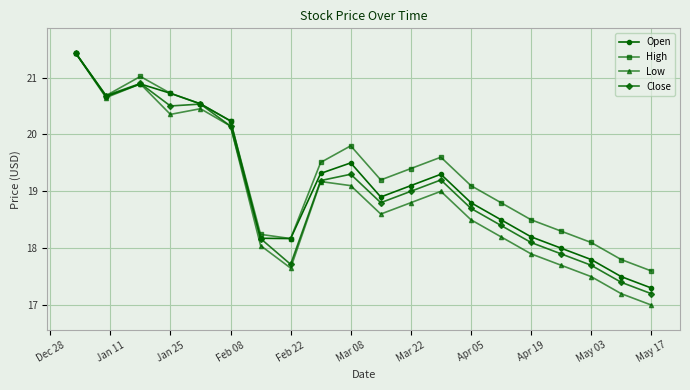

At how many categories does at least one series exceed 18?

18